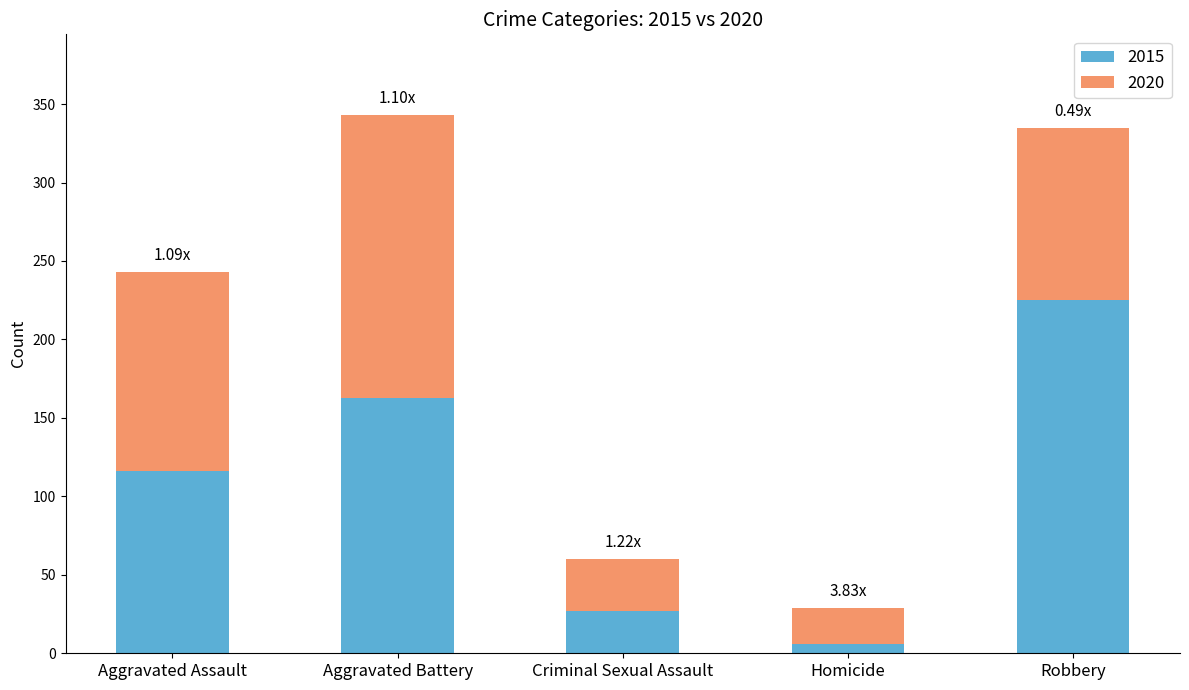

What is the total value across all series at Aggravated Battery?

343